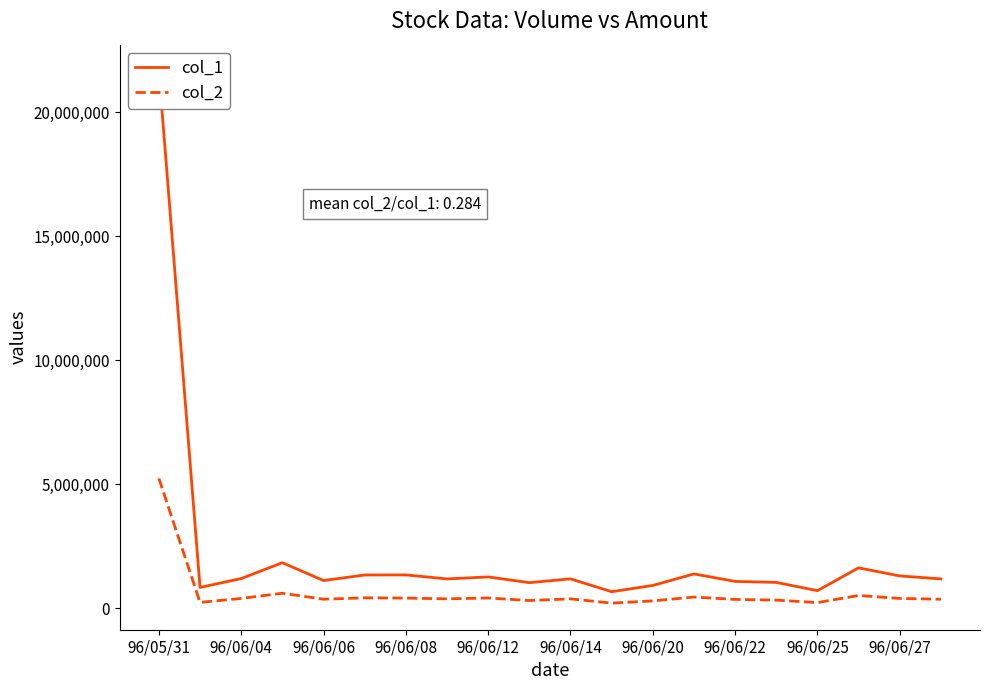

What is the difference between the highest and lowest values at 15?

714210